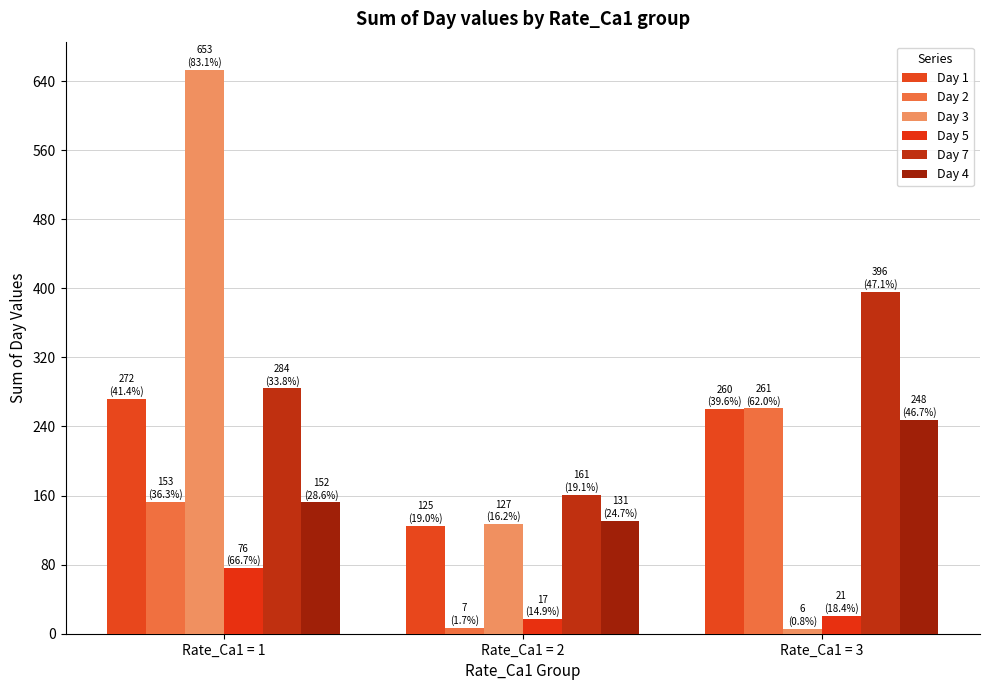

What is the value of the Day 4 bar at the 3rd from the left?

248